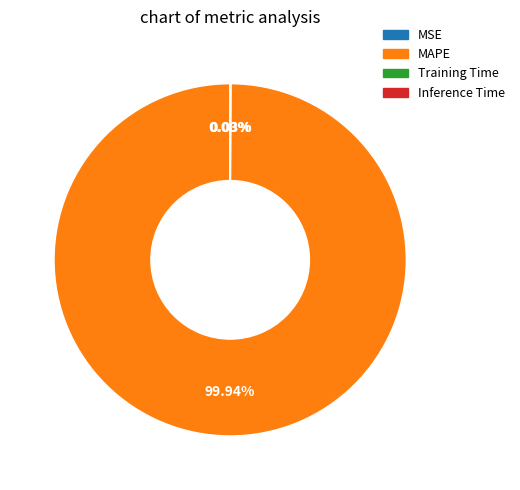

Which slice is the largest?

MAPE